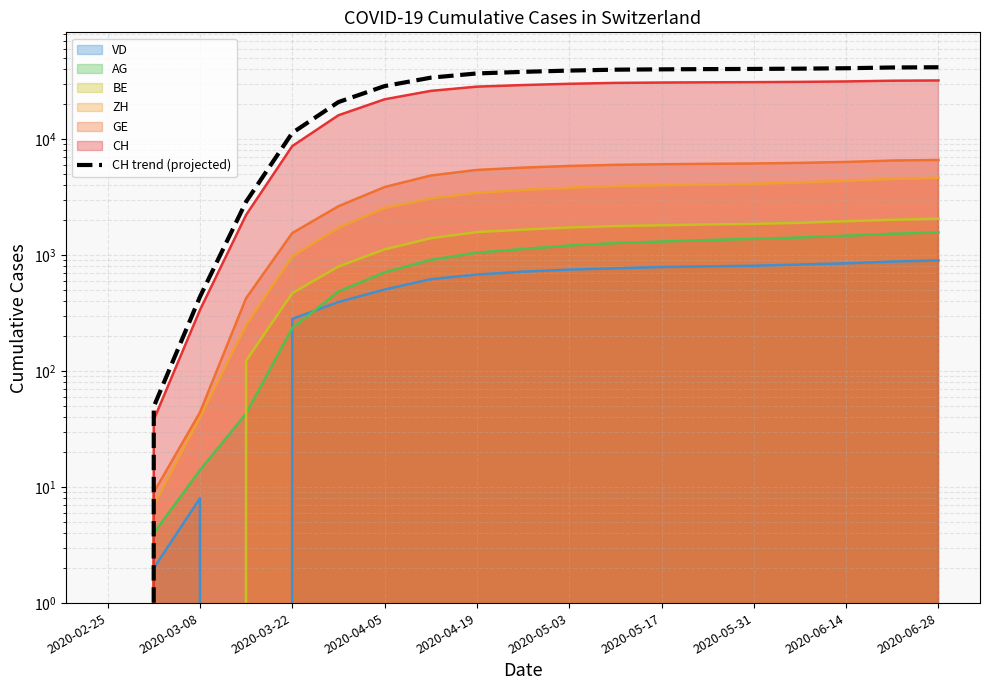

The chart shows a value of 39982.8 at 2020-05-17. True or false?

True